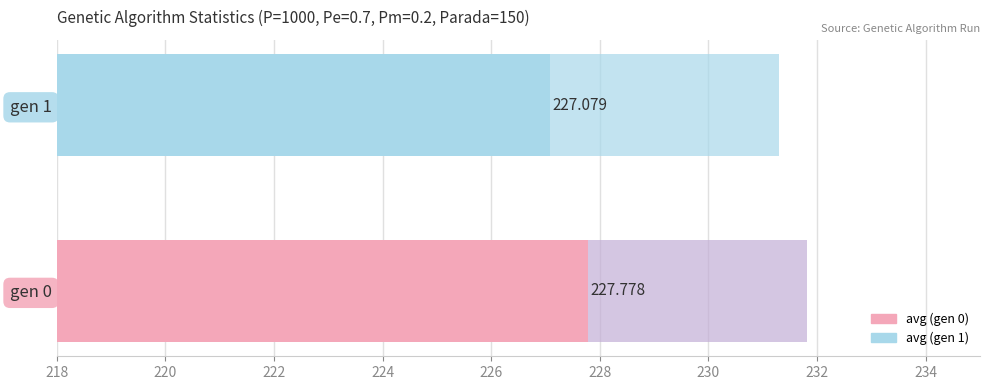

What is the spread (max minus min) of values at 218?

8.7